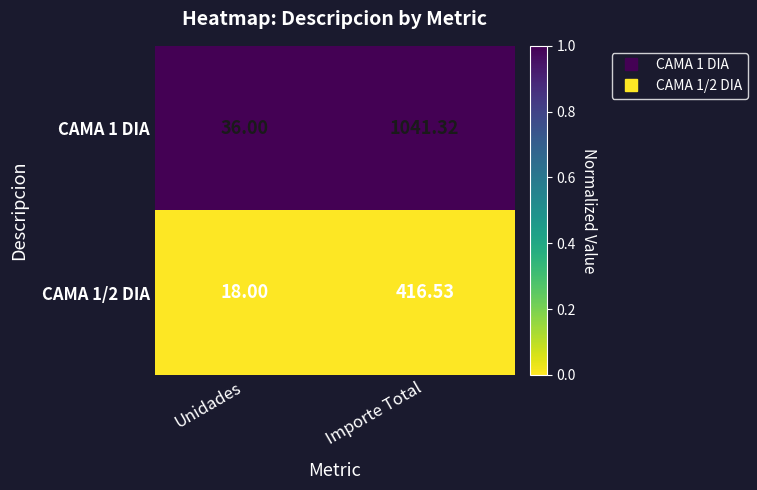

Rank the categories by CAMA 1/2 DIA value from highest to lowest.

Importe Total, Unidades